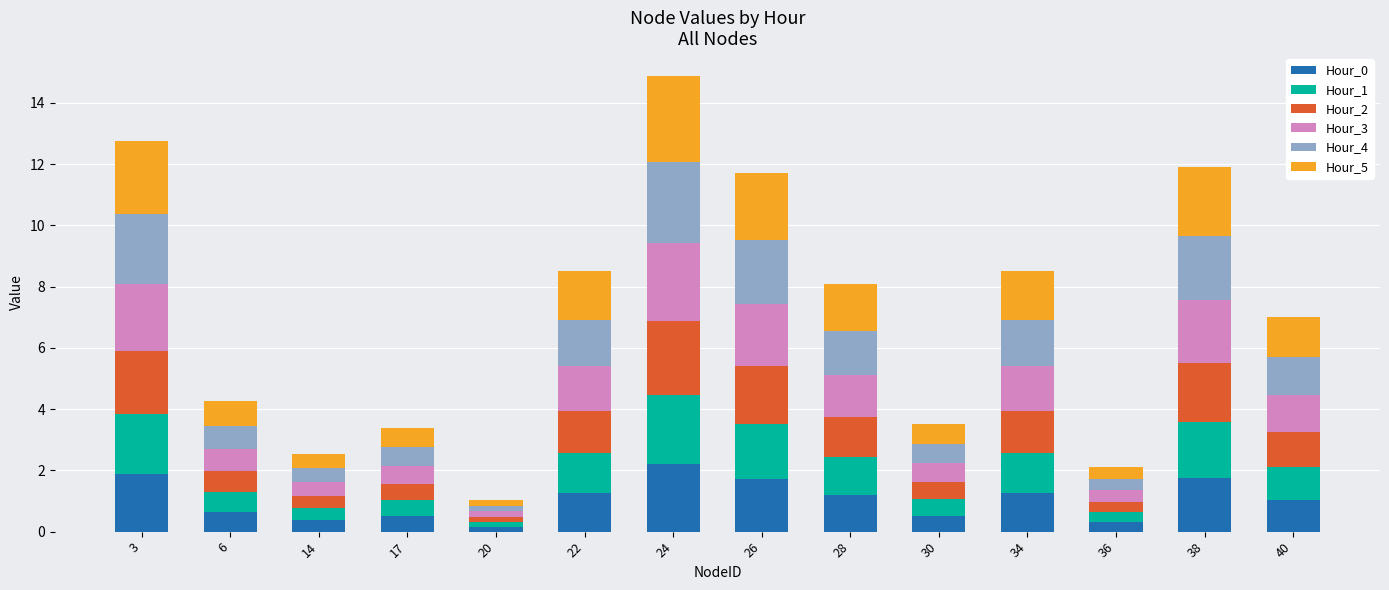

Count the number of categories in the chart.

14